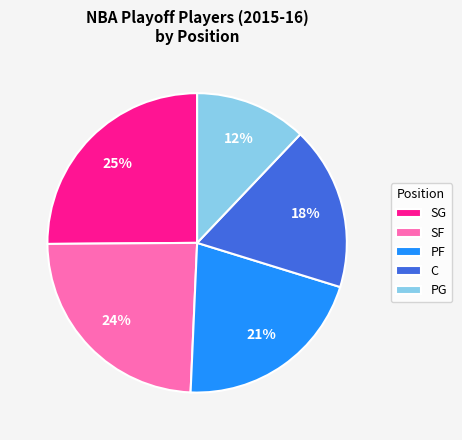

Is the sum of SG and SF greater than half?

No